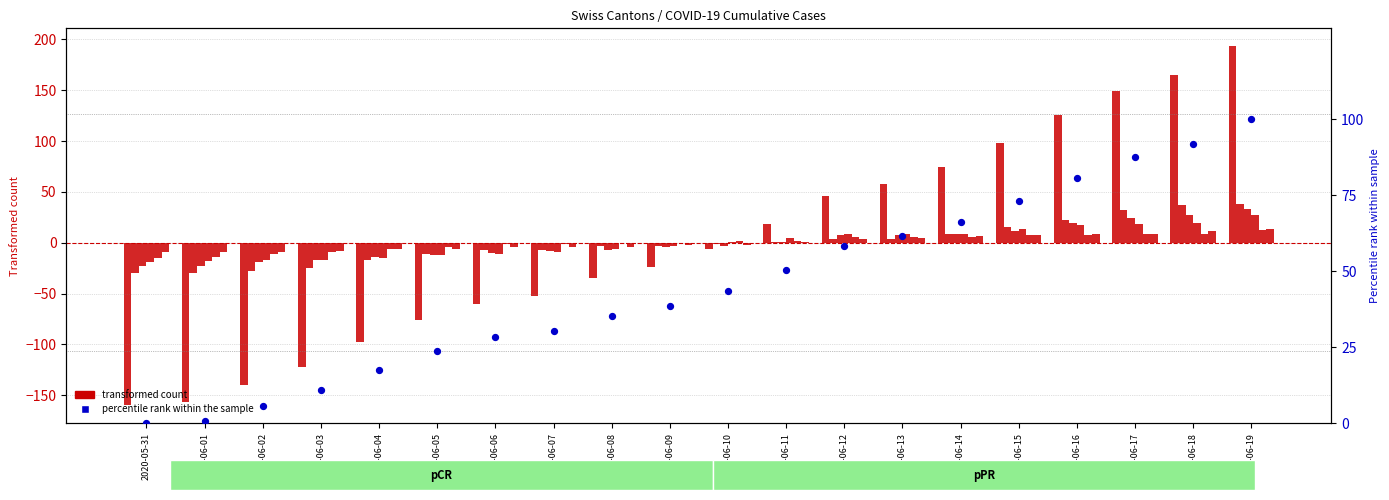

Which series has the largest total across all categories?

percentile rank within the sample